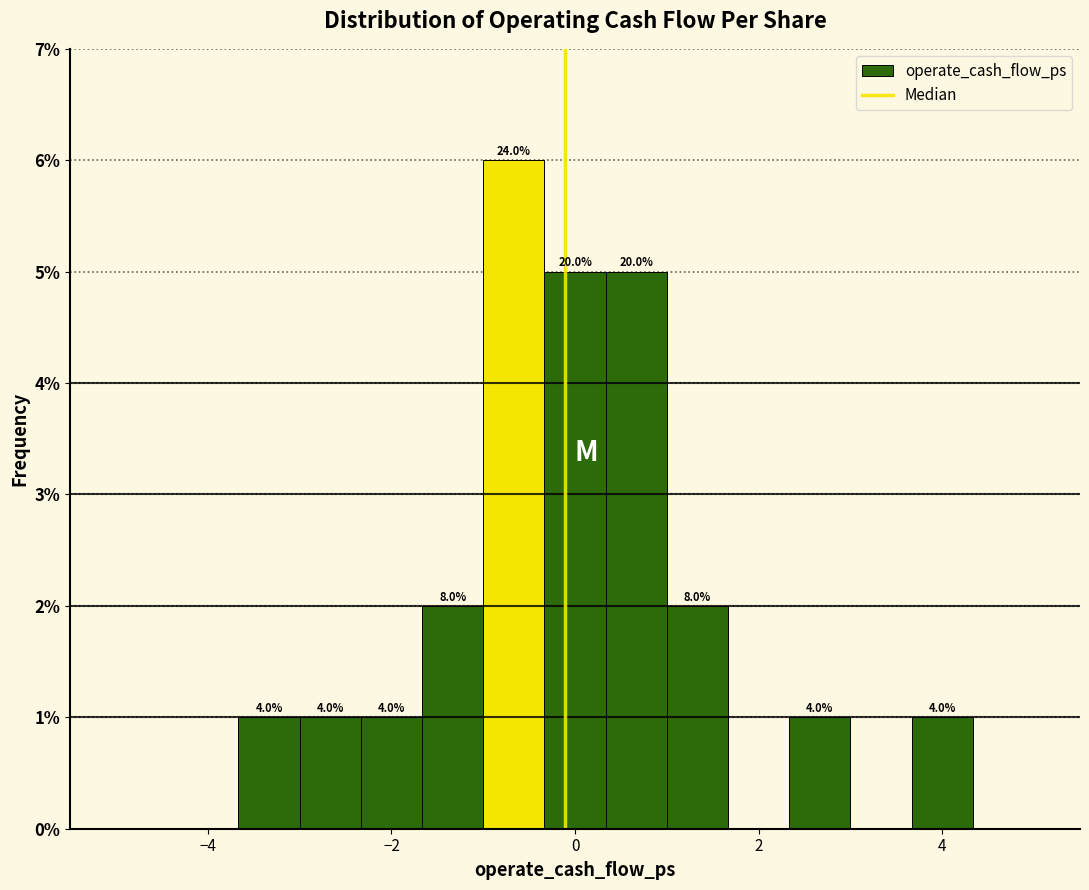

Read against the x-axis, roughly where is the centre of the tallest bar?

-0.6